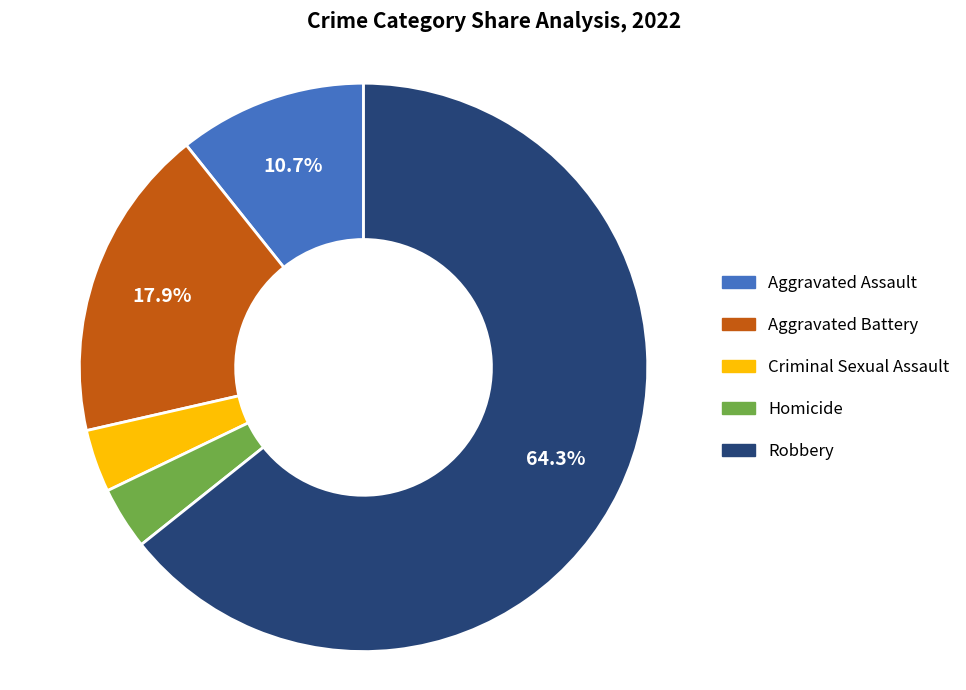

To the nearest percent, what is the combined percentage of Aggravated Assault and Robbery?

75%